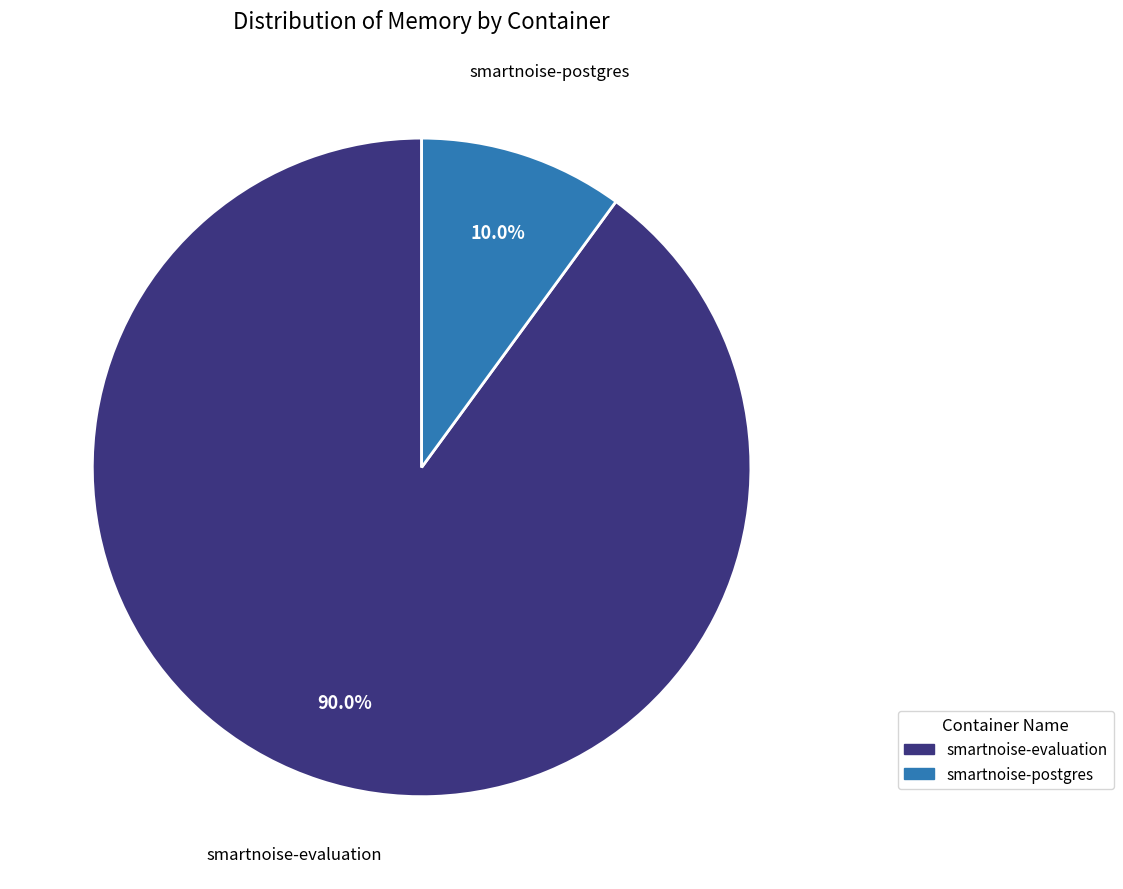

True or false: smartnoise-evaluation accounts for 77% of the total.

False